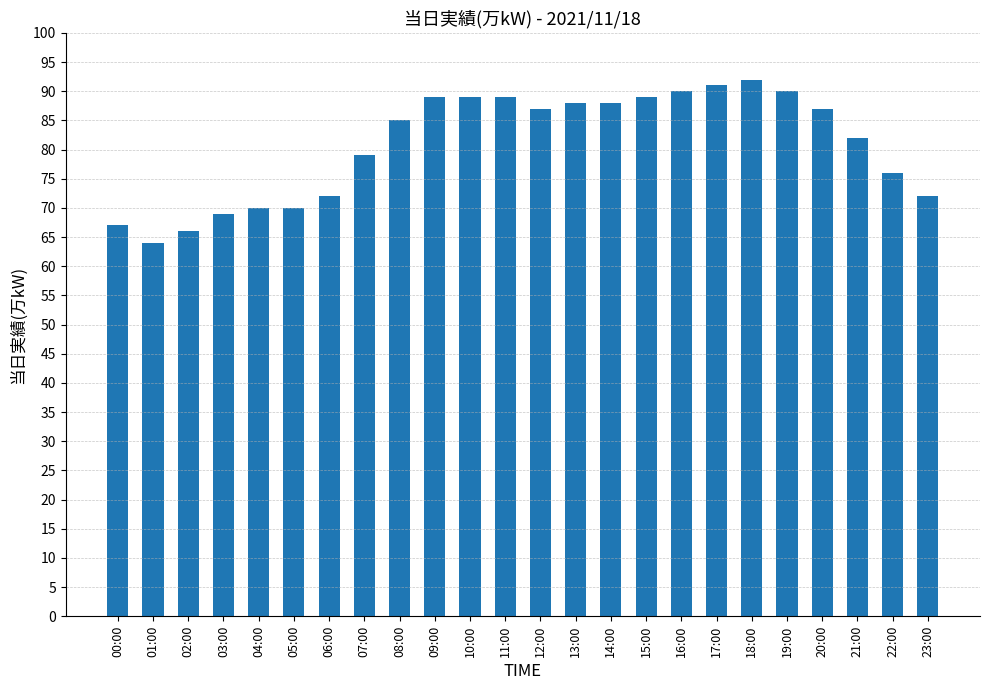

What is the minimum value shown in the chart?

64